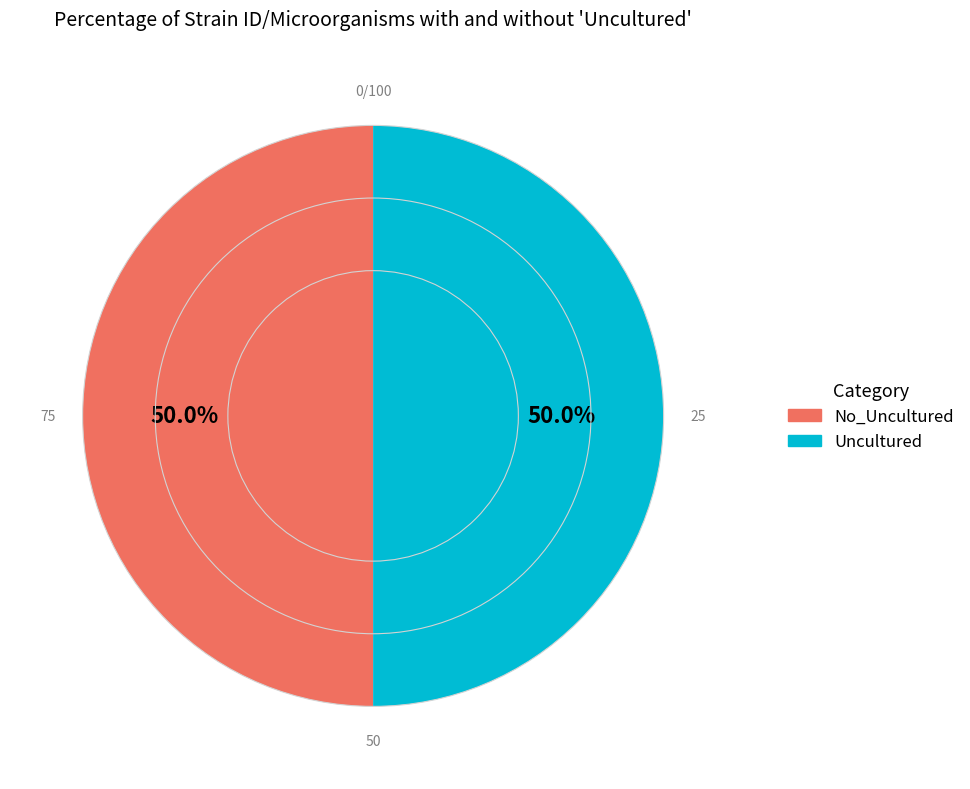

Count the number of slices in the pie.

2